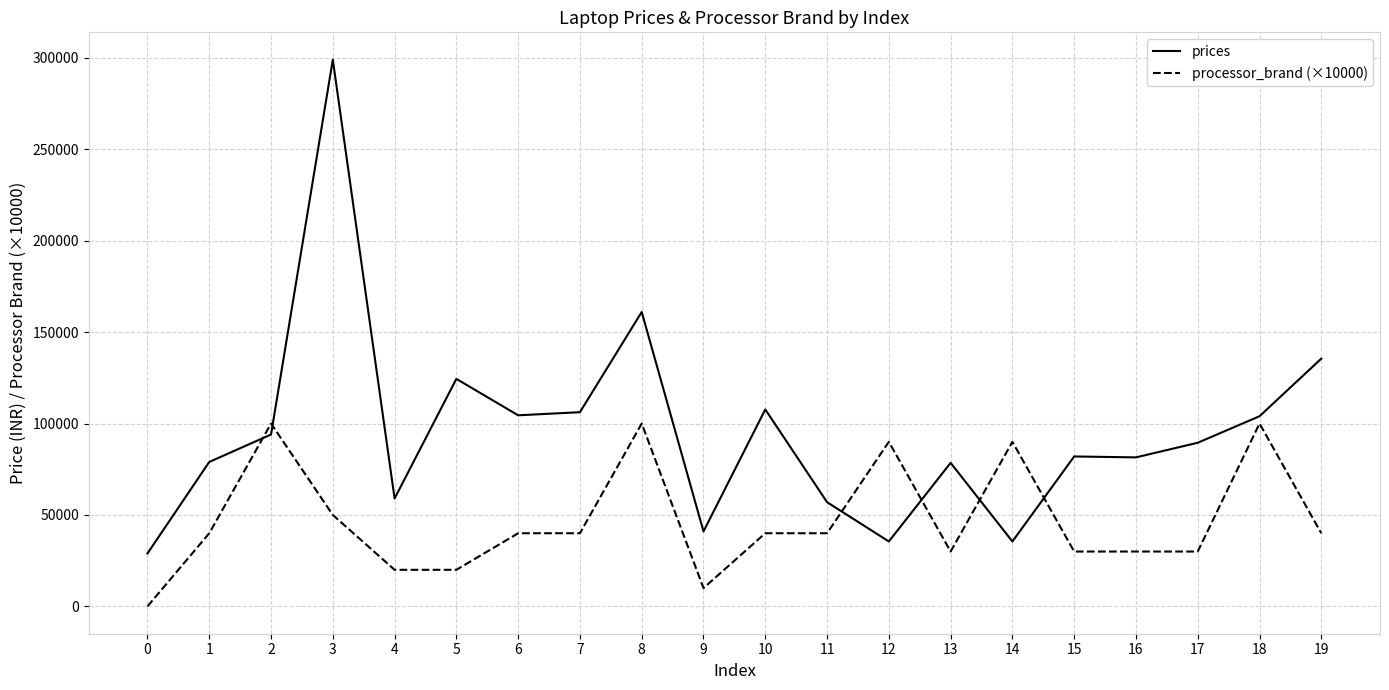

The processor_brand (×10000) series shows 20000 at 4. True or false?

True